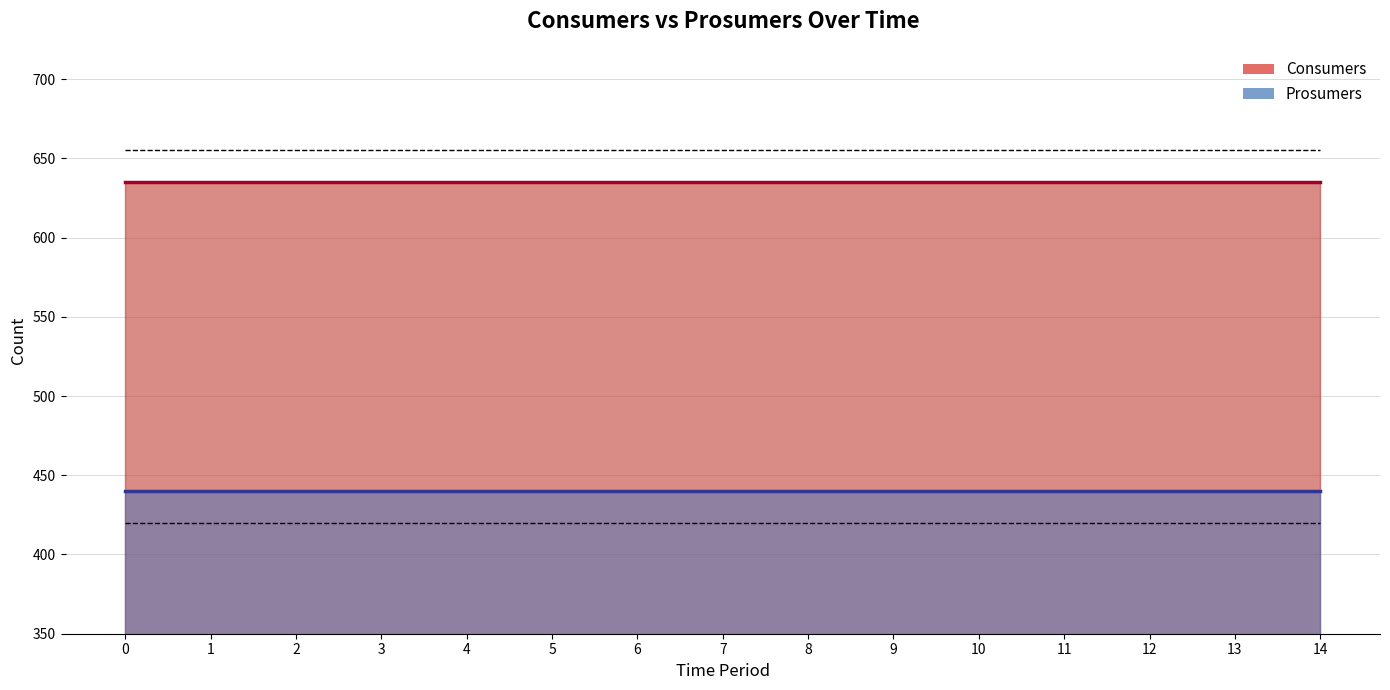

True or false: Consumers has a value of 309 at 0.

False